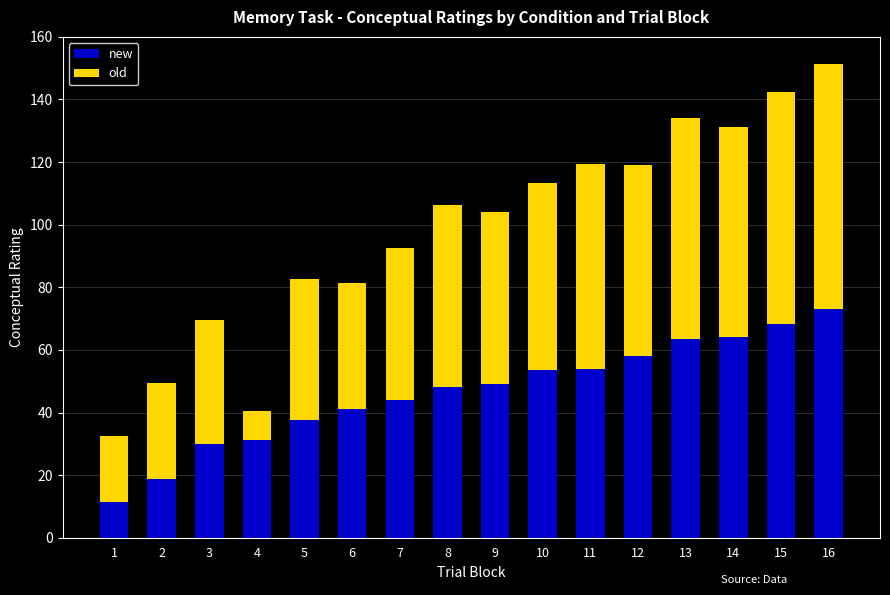

Which category has the highest value in the new series?

16